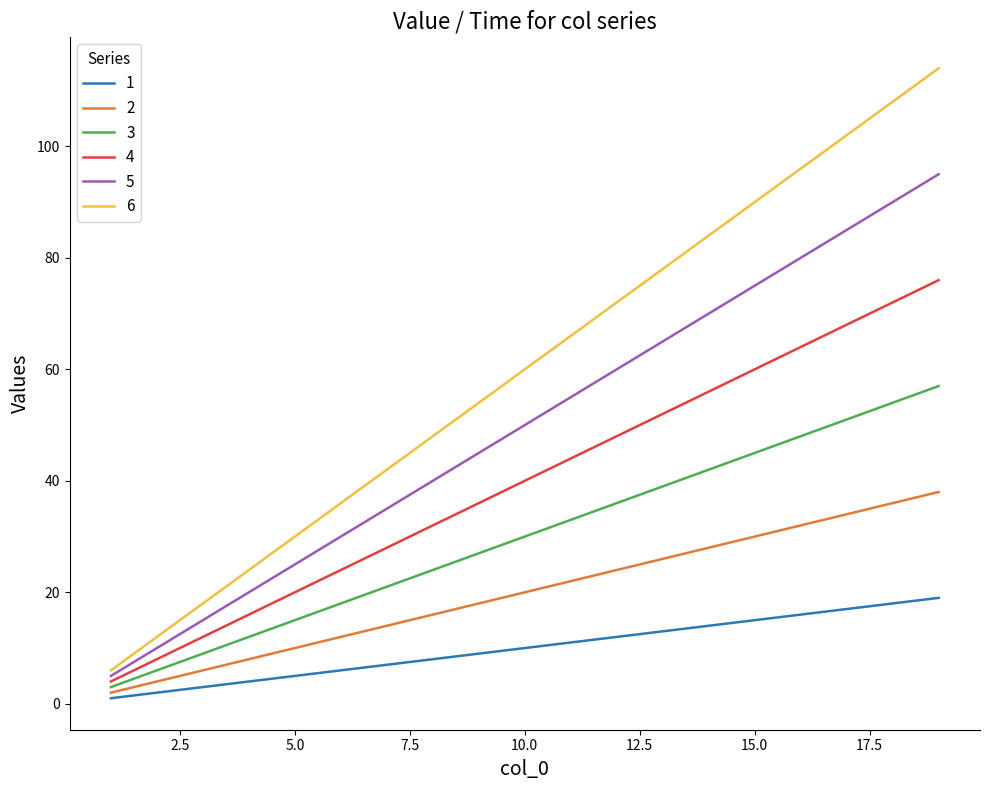

True or false: 1 and 2 cross at least once.

False